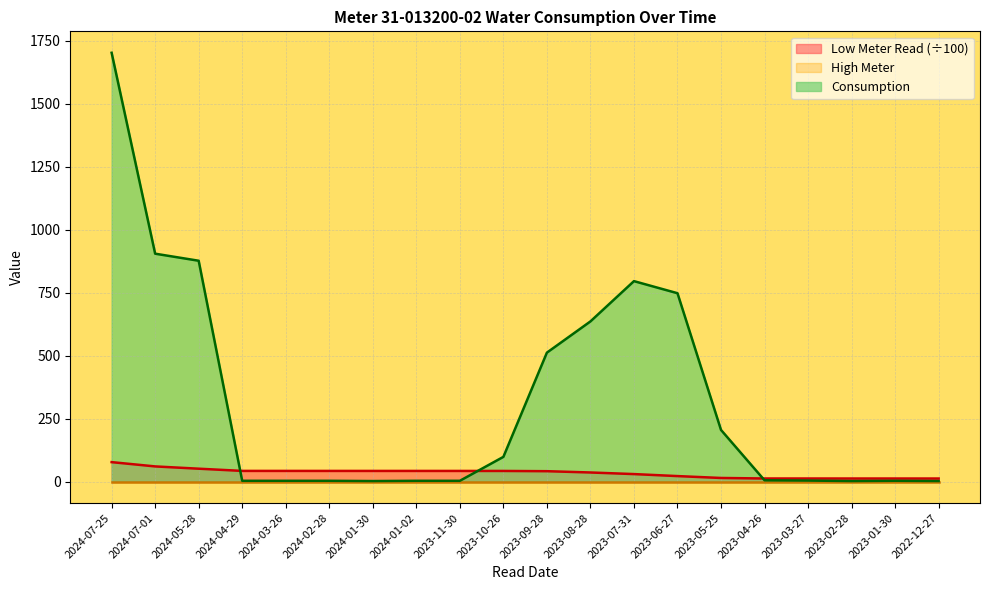

Does the chart have visible grid lines?

Yes